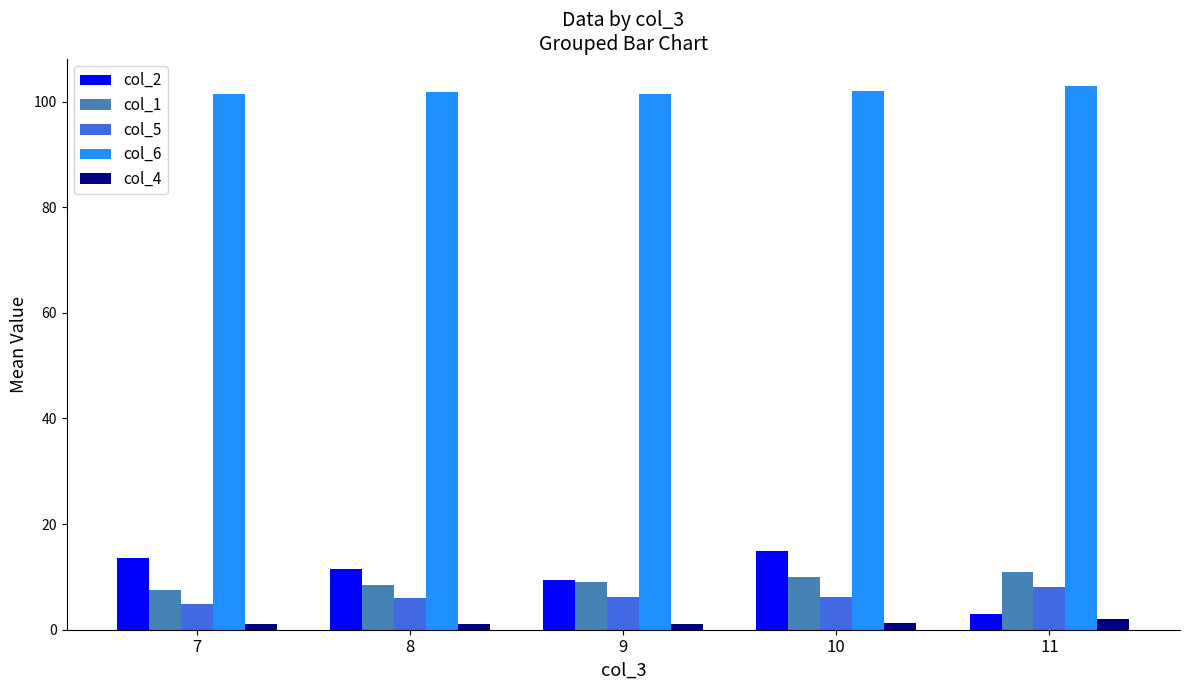

What is the highest value of the col_1 series?

11.0